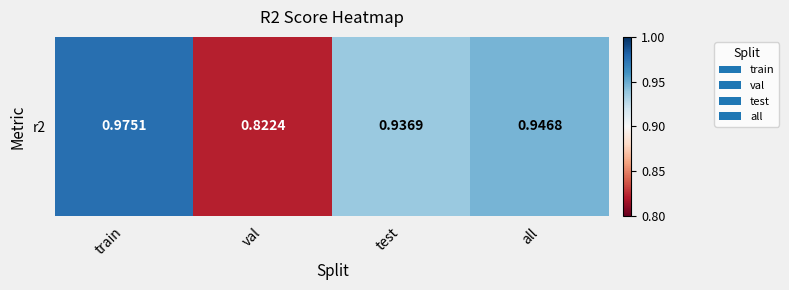

The value at all is 0.9. True or false?

True